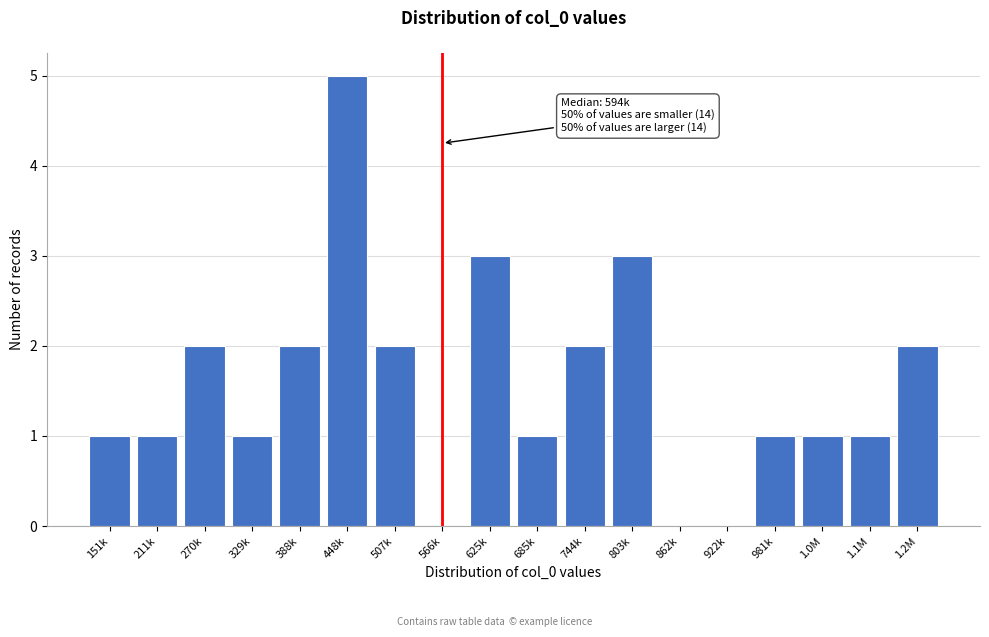

Reading right to left, extract all data points from this chart.

1.2M=2	1.1M=1	1.0M=1	981k=1	922k=0	862k=0	803k=3	744k=2	685k=1	625k=3	566k=0	507k=2	448k=5	388k=2	329k=1	270k=2	211k=1	151k=1